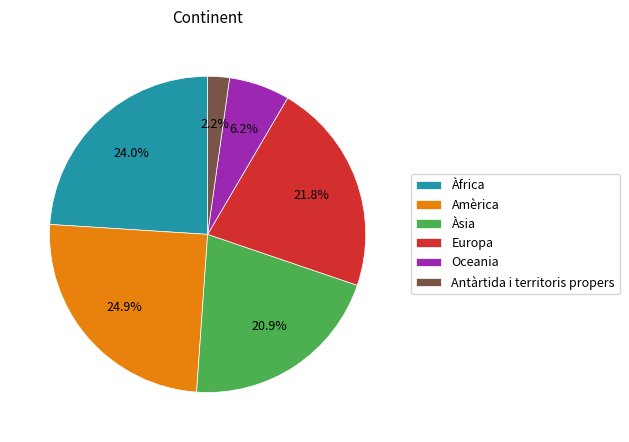

Is there a majority slice in this chart?

No